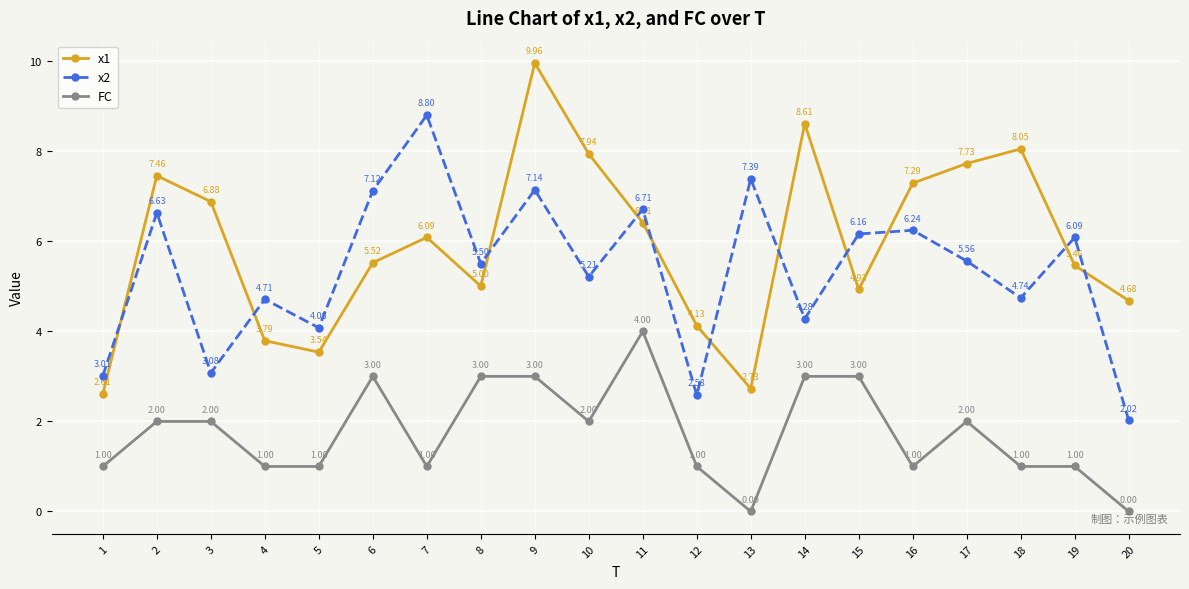

Which category has the highest value in the x2 series?

7